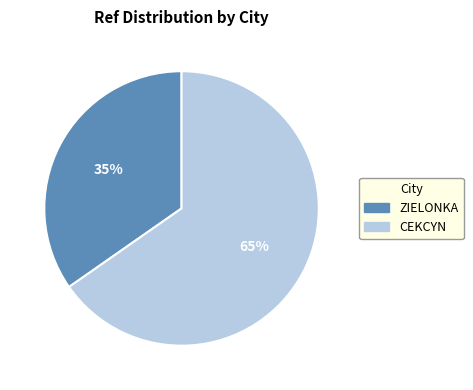

To the nearest percent, what percentage of the pie is ZIELONKA?

35%